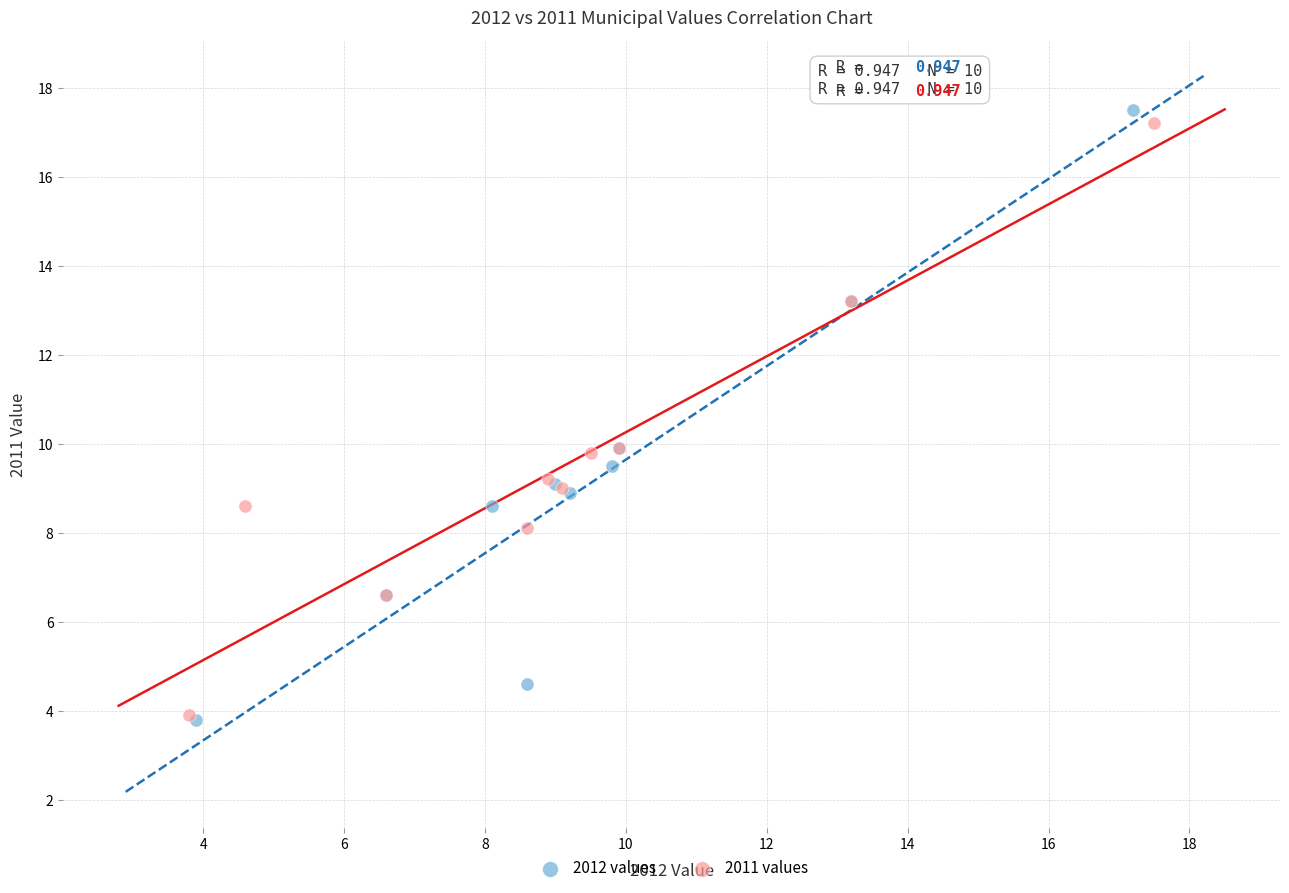

Which series has the largest Y range (max minus min)?

2012 values